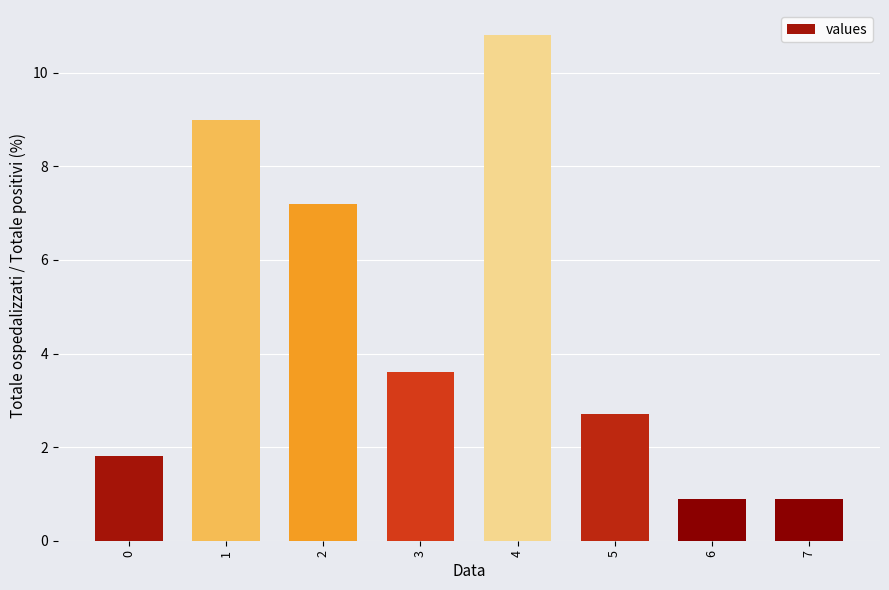

Count the number of data series in this chart.

1